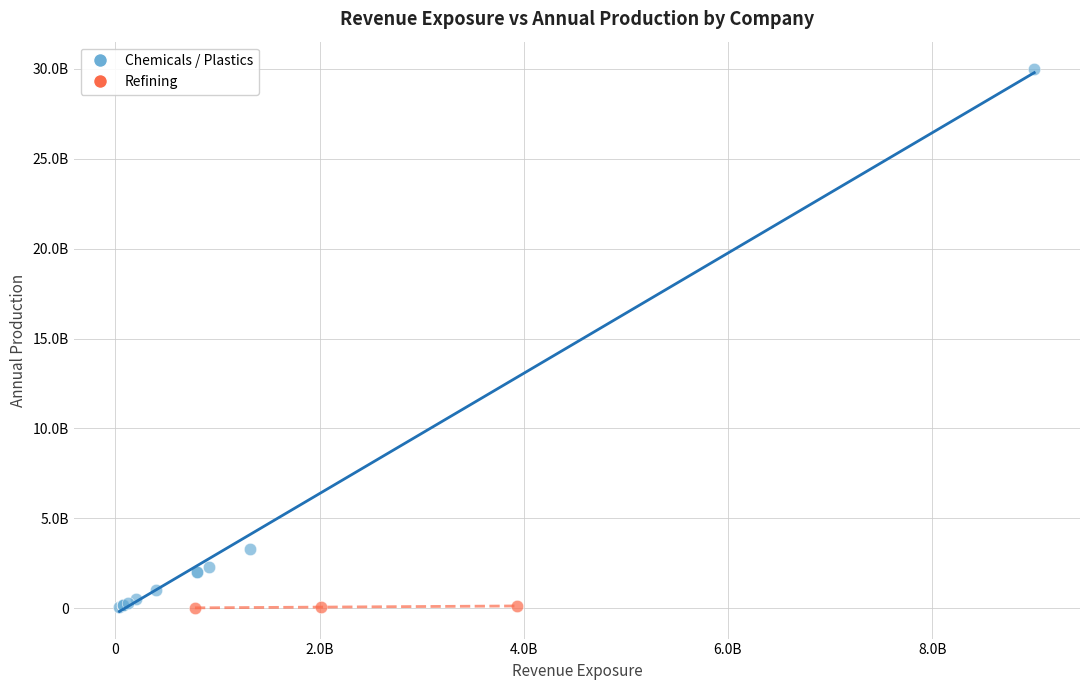

Which series reaches the maximum Y coordinate?

Chemicals / Plastics